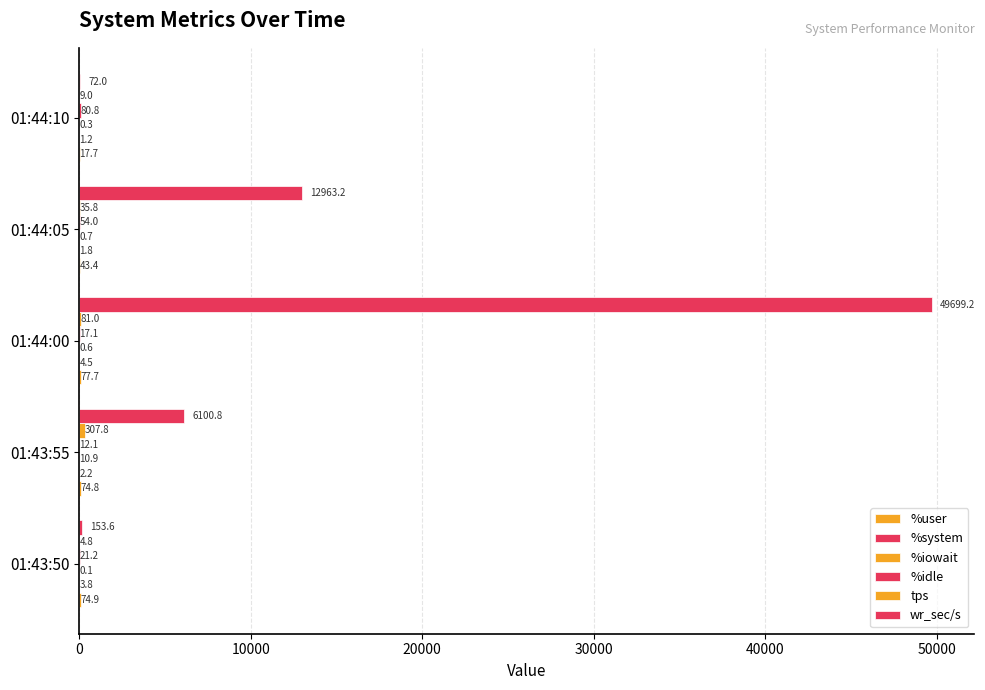

What is the smallest value displayed?

0.1